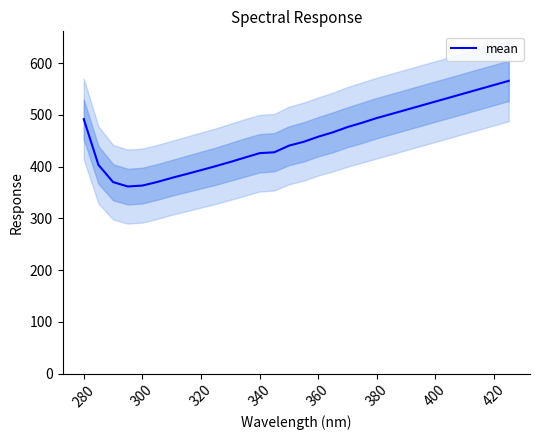

The value of mean at 320 is 526.3. True or false?

False